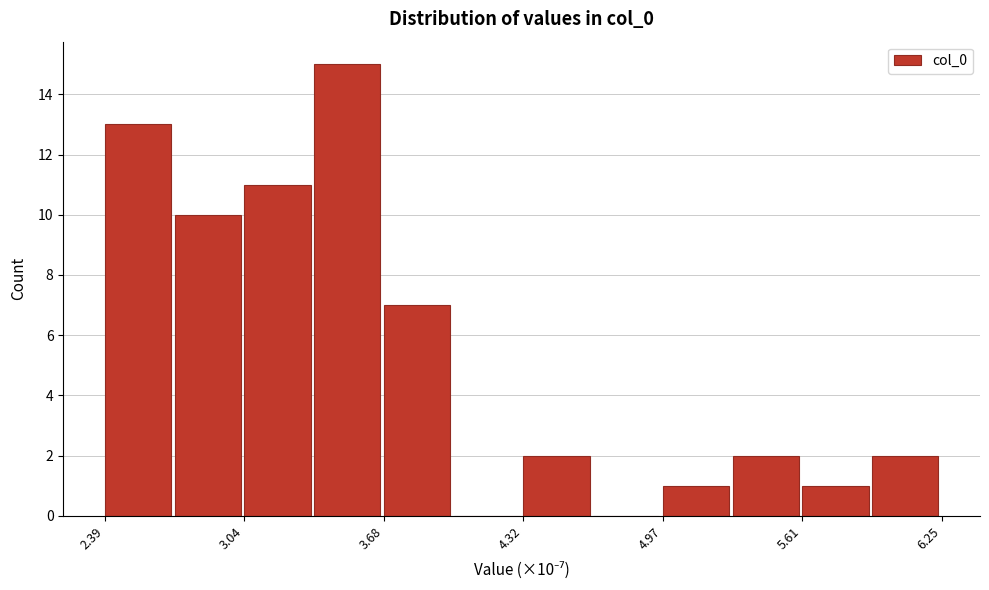

Read against the x-axis, roughly where is the centre of the tallest bar?

3.5